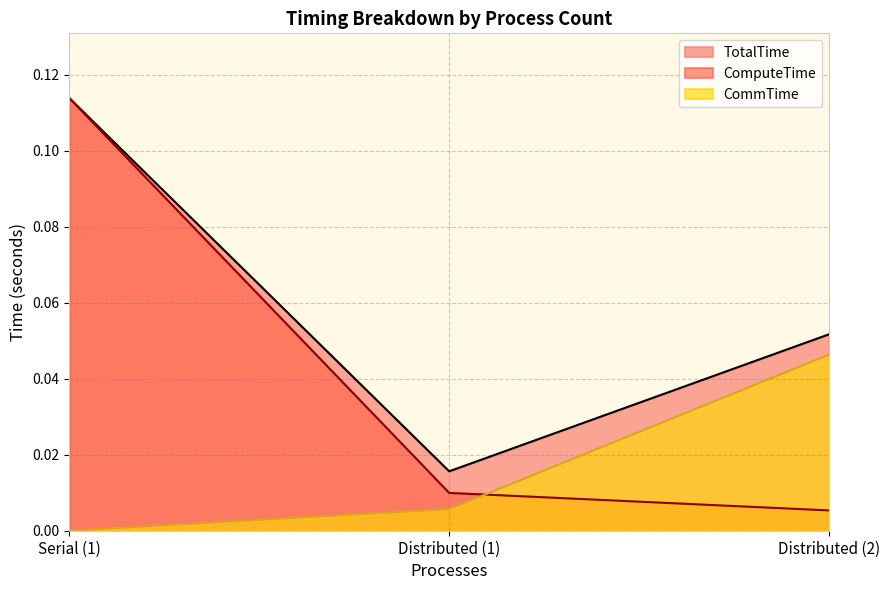

Which series has the widest spread of values?

ComputeTime